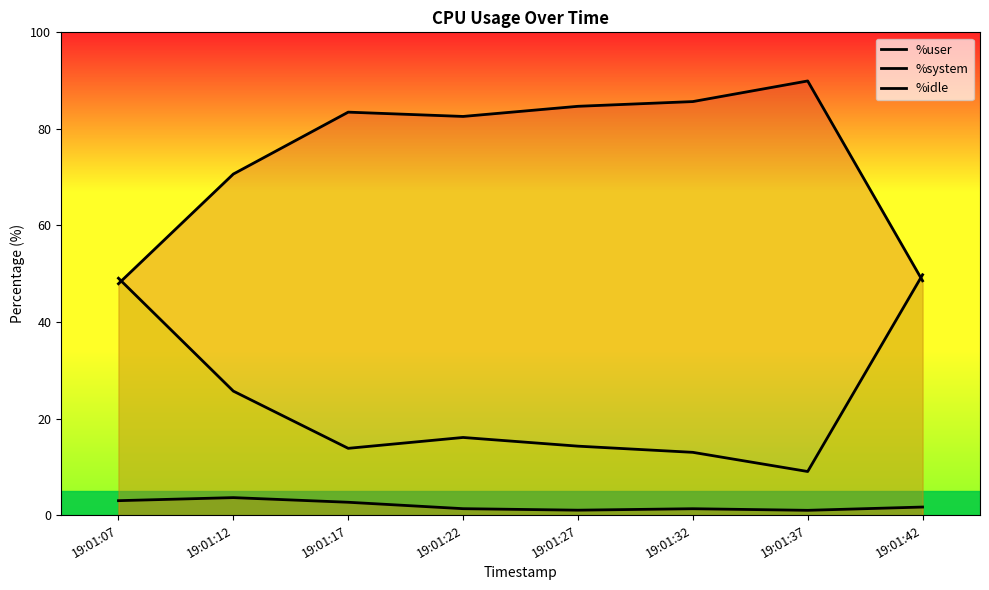

Which category has the highest value in the %user series?

19:01:37